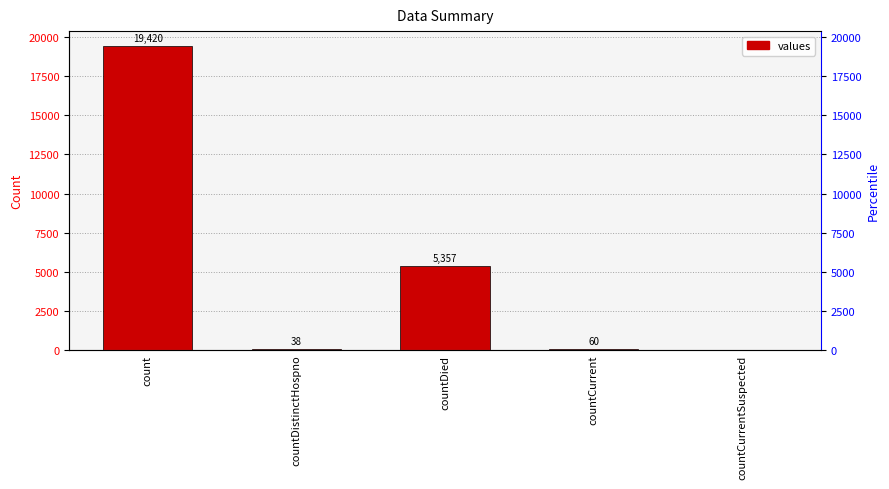

List the labels in order of value, smallest first.

countCurrentSuspected, countDistinctHospno, countCurrent, countDied, count